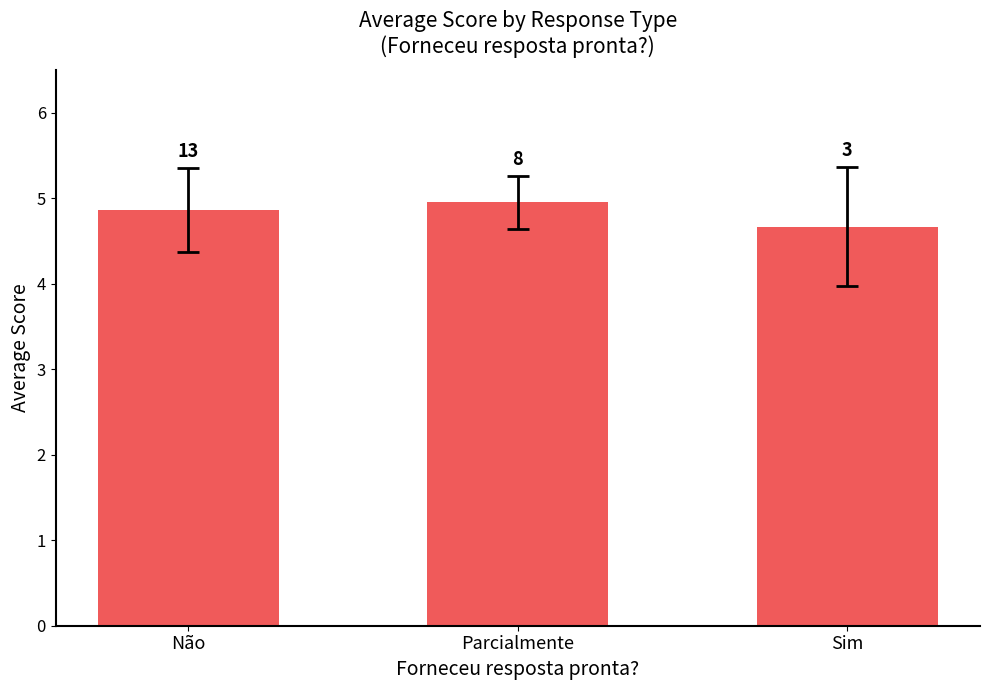

The value at Parcialmente is 8.9. True or false?

False